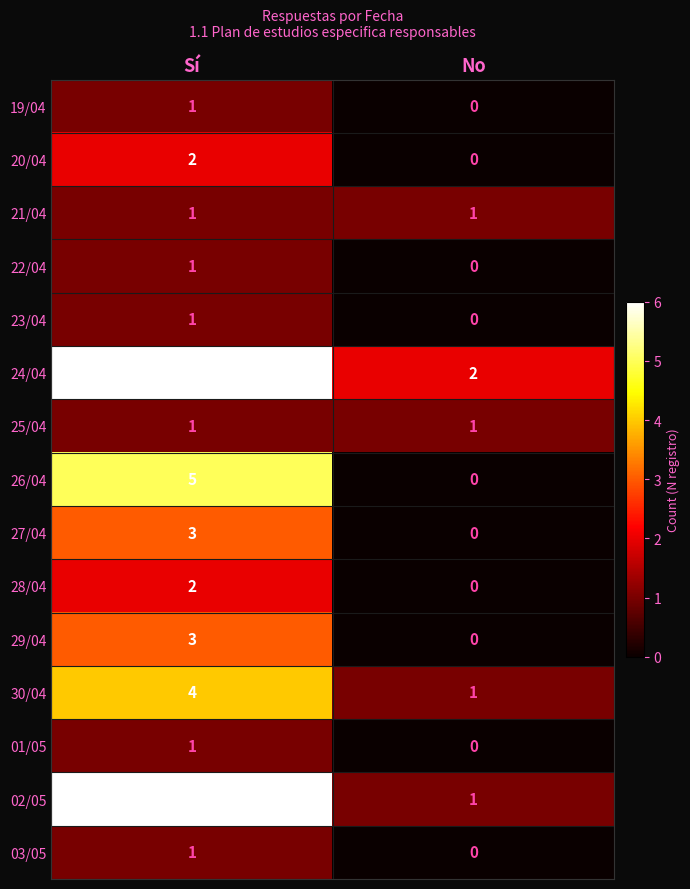

Reading left to right, transcribe all the data shown in this chart.

19/04: 1	0
20/04: 2	0
21/04: 1	1
22/04: 1	0
23/04: 1	0
24/04: 6	2
25/04: 1	1
26/04: 5	0
27/04: 3	0
28/04: 2	0
29/04: 3	0
30/04: 4	1
01/05: 1	0
02/05: 6	1
03/05: 1	0